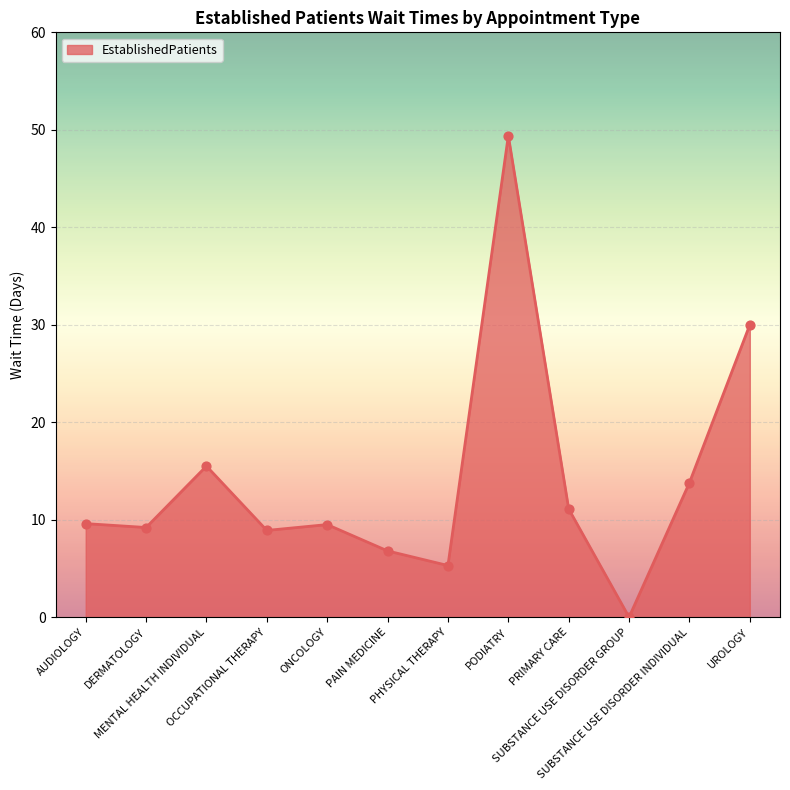

What is the change in value from AUDIOLOGY to ONCOLOGY?

-0.1